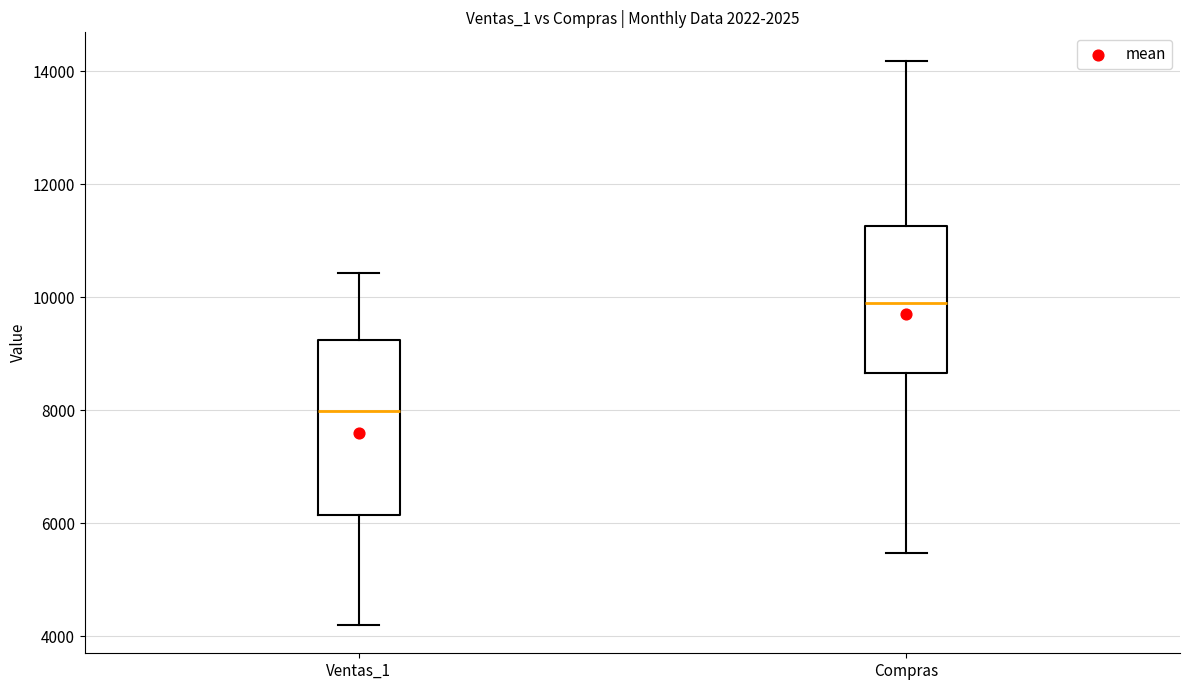

Reading left to right, read every box against the y-axis: the position of its median line, the range the box covers, and the ends of its whiskers. The values are not printed on the chart, so give them approximately, as read against the axis.

Ventas_1: median 8000, box 6200 to 9200, whiskers 4200 to 10400
Compras: median 9800, box 8600 to 11200, whiskers 5400 to 14200